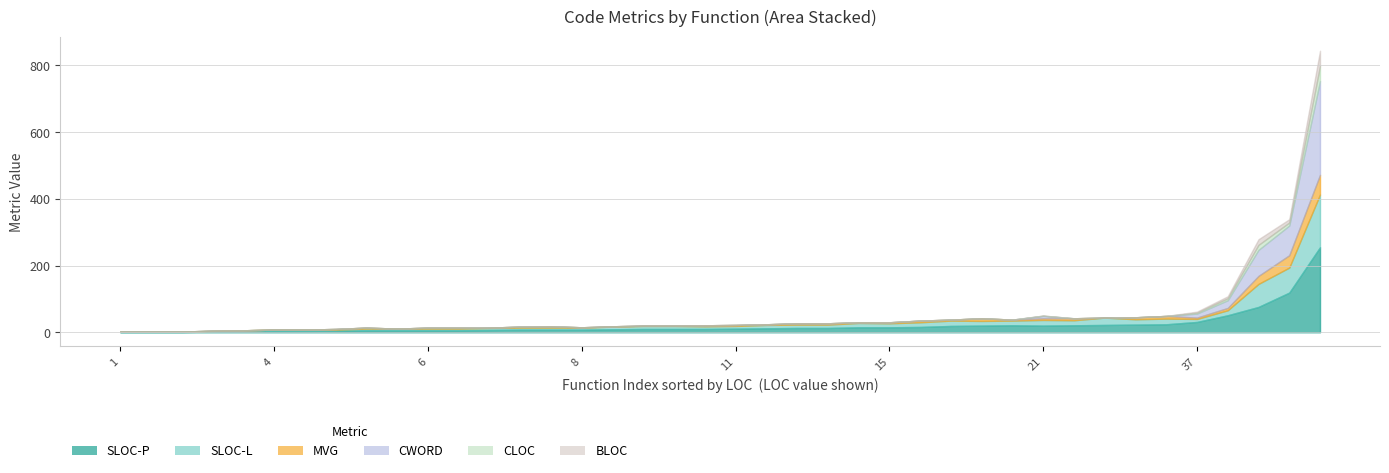

List the labels in order of CWORD value, smallest first.

0, 1, 2, 4, 5, 6, 7, 8, 9, 10, 11, 12, 13, 14, 15, 18, 19, 21, 22, 23, 24, 25, 26, 27, 29, 30, 31, 32, 33, 34, 36, 37, 38, 39, 20, 16, 17, 3, 35, 28